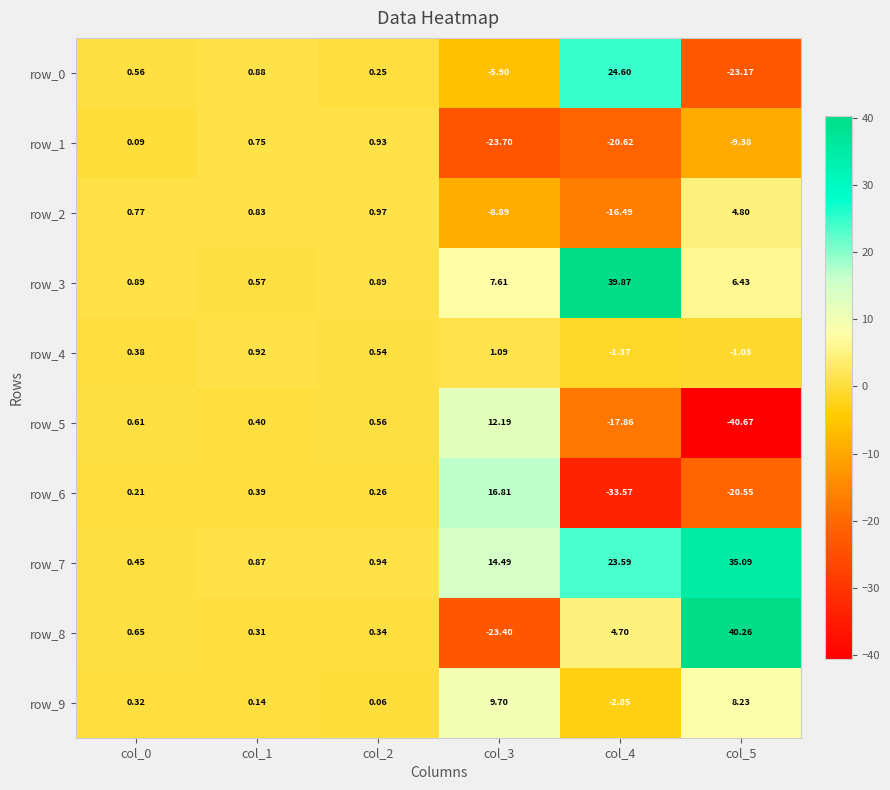

True or false: row_7 has a value of 23.6 at col_4.

True